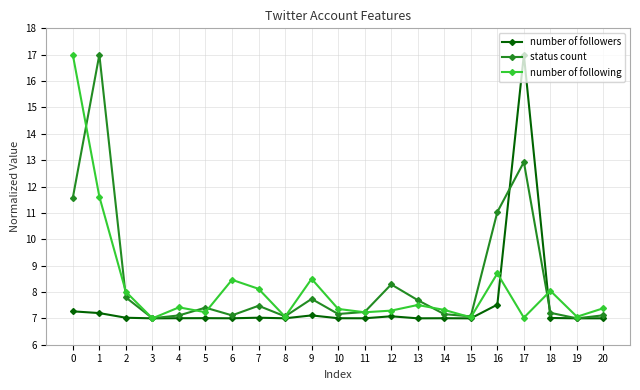

The number of following series shows 12.0 at 8. True or false?

False